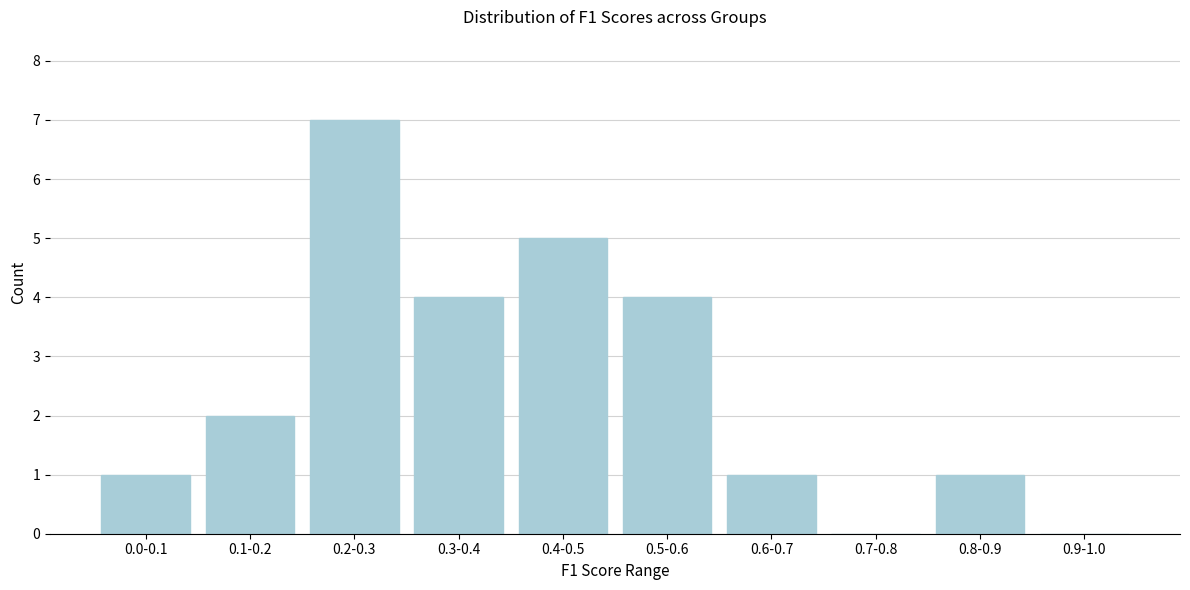

Reading left to right, list all the values displayed in this chart.

0.0-0.1=1	0.1-0.2=2	0.2-0.3=7	0.3-0.4=4	0.4-0.5=5	0.5-0.6=4	0.6-0.7=1	0.7-0.8=0	0.8-0.9=1	0.9-1.0=0